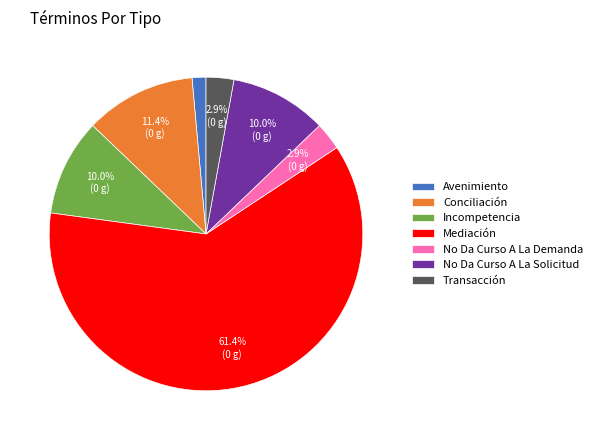

Which category accounts for the majority?

Mediación